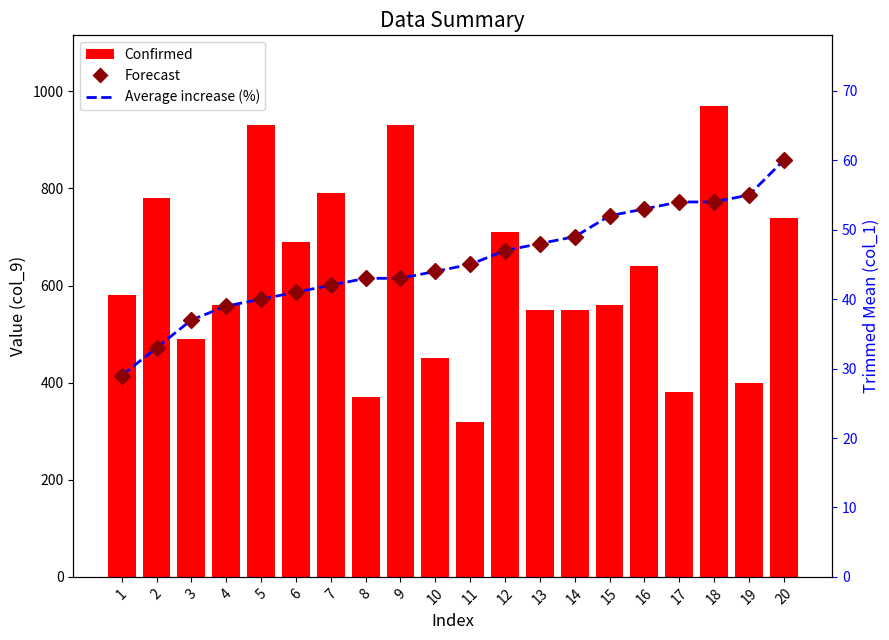

Is it true that Confirmed equals 185 at 11?

False